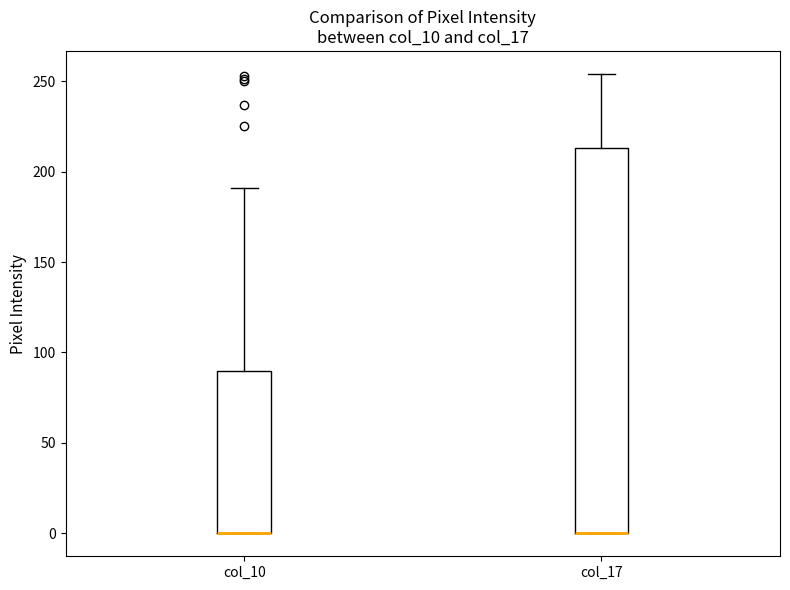

Reading left to right, read every box against the y-axis: the position of its median line, the range the box covers, and the ends of its whiskers. The values are not printed on the chart, so give them approximately, as read against the axis.

col_10: median 0 (drawn on the box's lower edge), box 0 to 90, whiskers 0 to 190
col_17: median 0 (drawn on the box's lower edge), box 0 to 215, whiskers 0 to 255